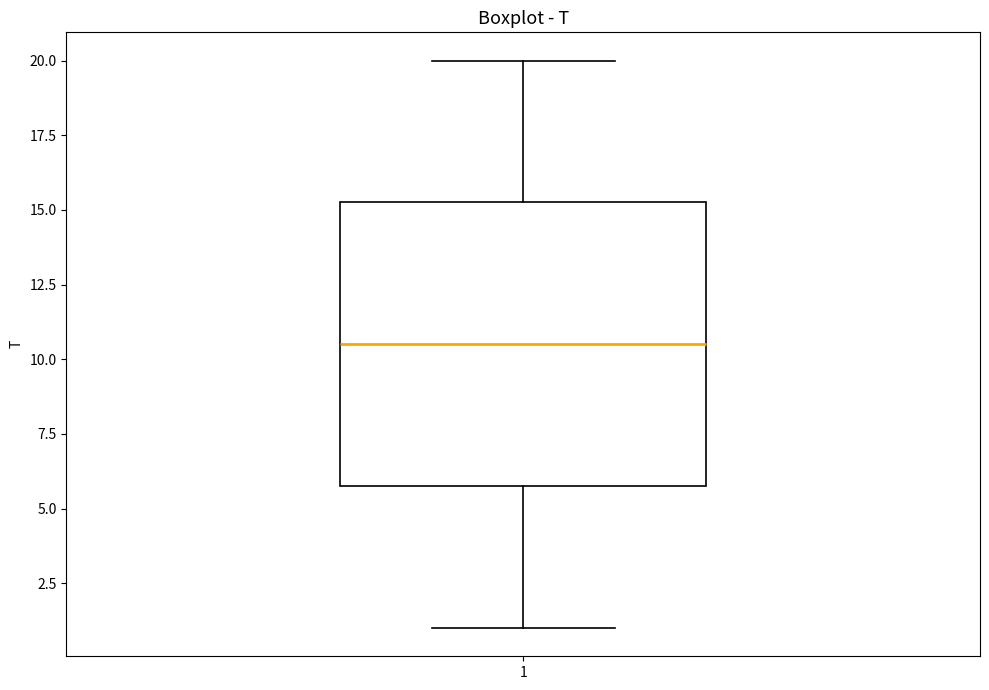

Read this box plot against the y-axis: the position of the median line, the range covered by the box, and the ends of both whiskers. The values are not printed on the chart, so give them approximately, as read against the axis.

median 10.5, box 6.0 to 15.5, whiskers 1.0 to 20.0